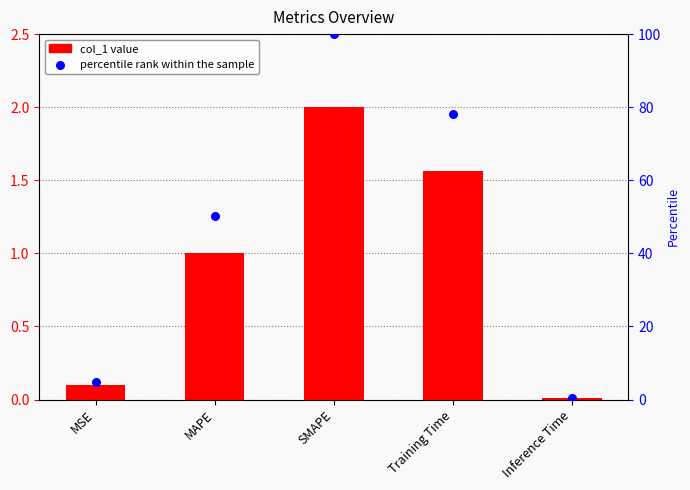

At which category is the sum across all series the highest?

SMAPE